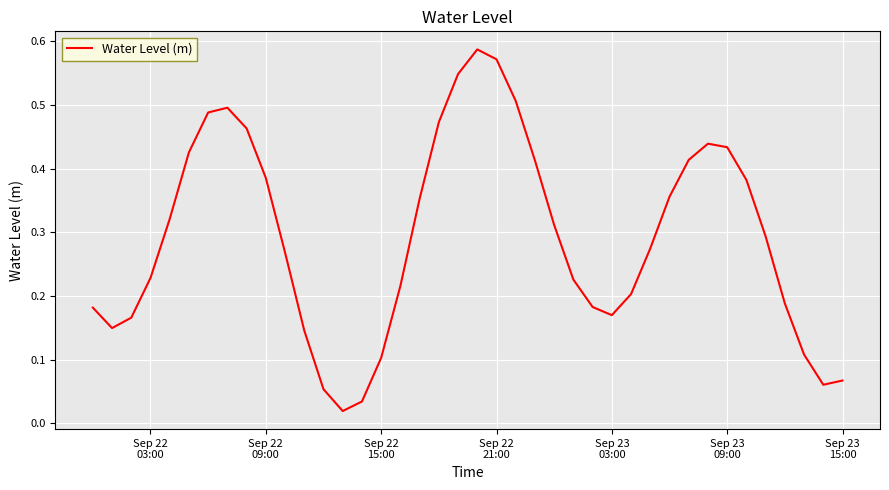

Reading right to left, list all the values displayed in this chart.

0.1	0.1	0.1	0.2	0.3	0.4	0.4	0.4	0.4	0.4	0.3	0.2	0.2	0.2	0.2	0.3	0.4	0.5	0.6	0.6	0.5	0.5	0.4	0.2	0.1	0.0	0.0	0.1	0.1	0.3	0.4	0.5	0.5	0.5	0.4	0.3	0.2	0.2	0.1	0.2